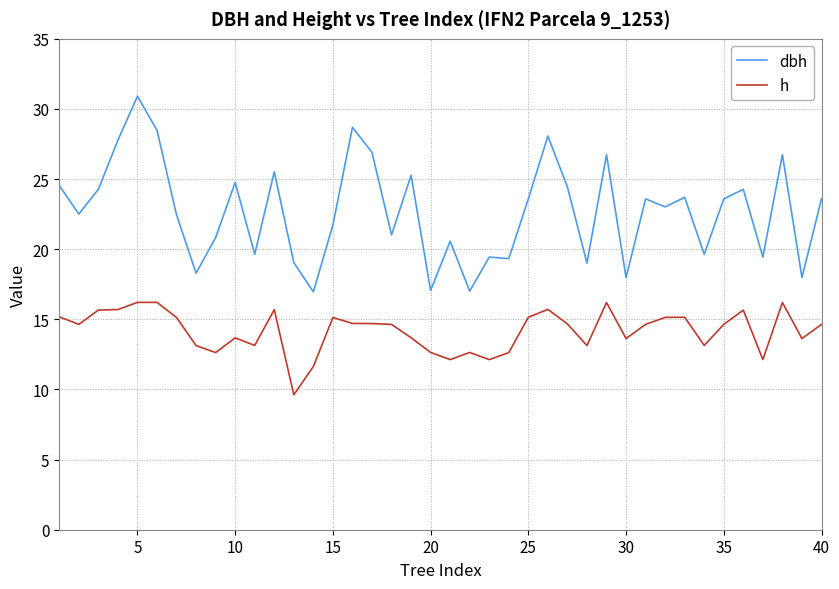

What is the difference between the maximum and second lowest values in the h series?

4.6